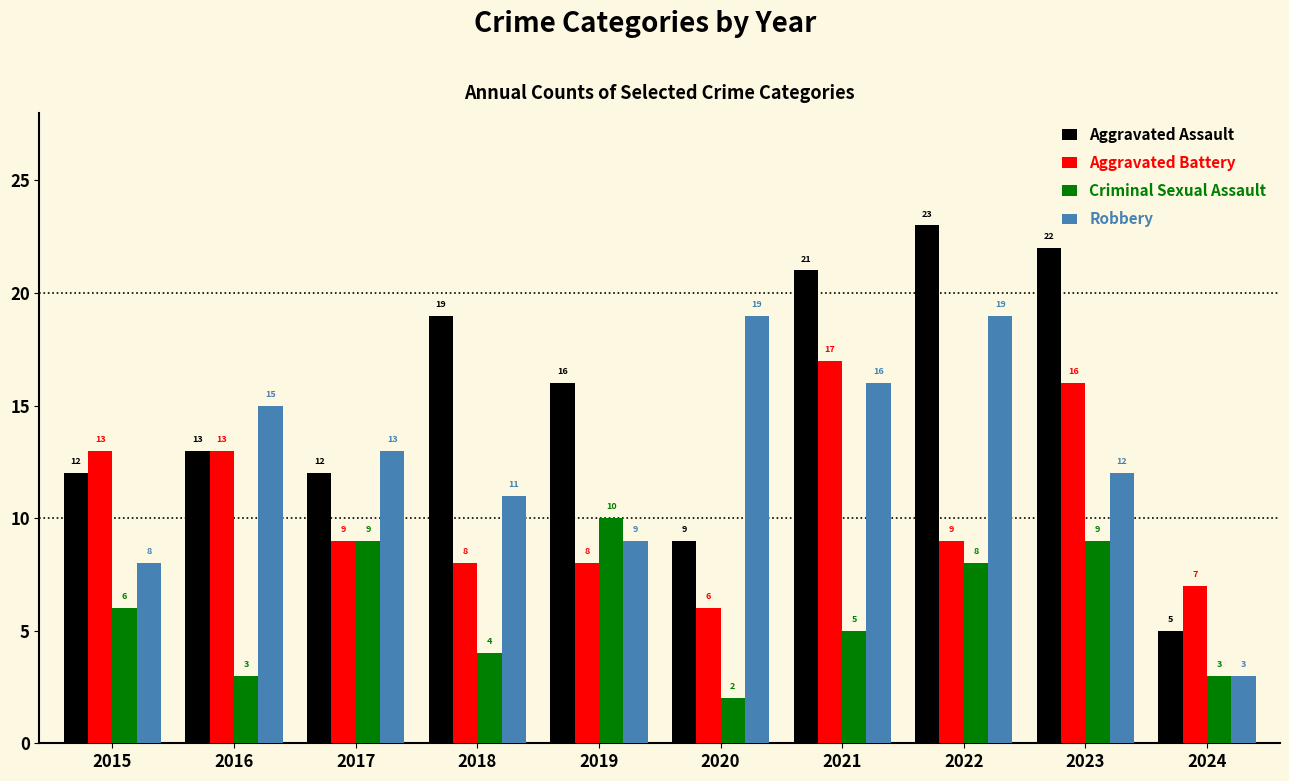

How many series are shown in this chart?

4